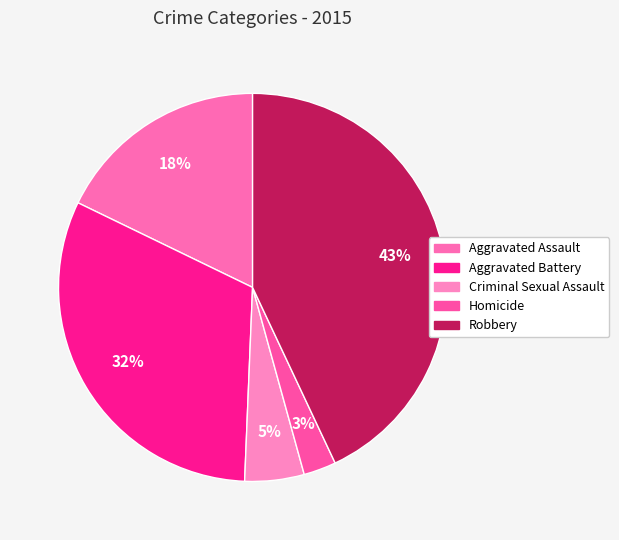

To the nearest percent, what is the difference between the Aggravated Assault and Aggravated Battery slice percentages?

14%